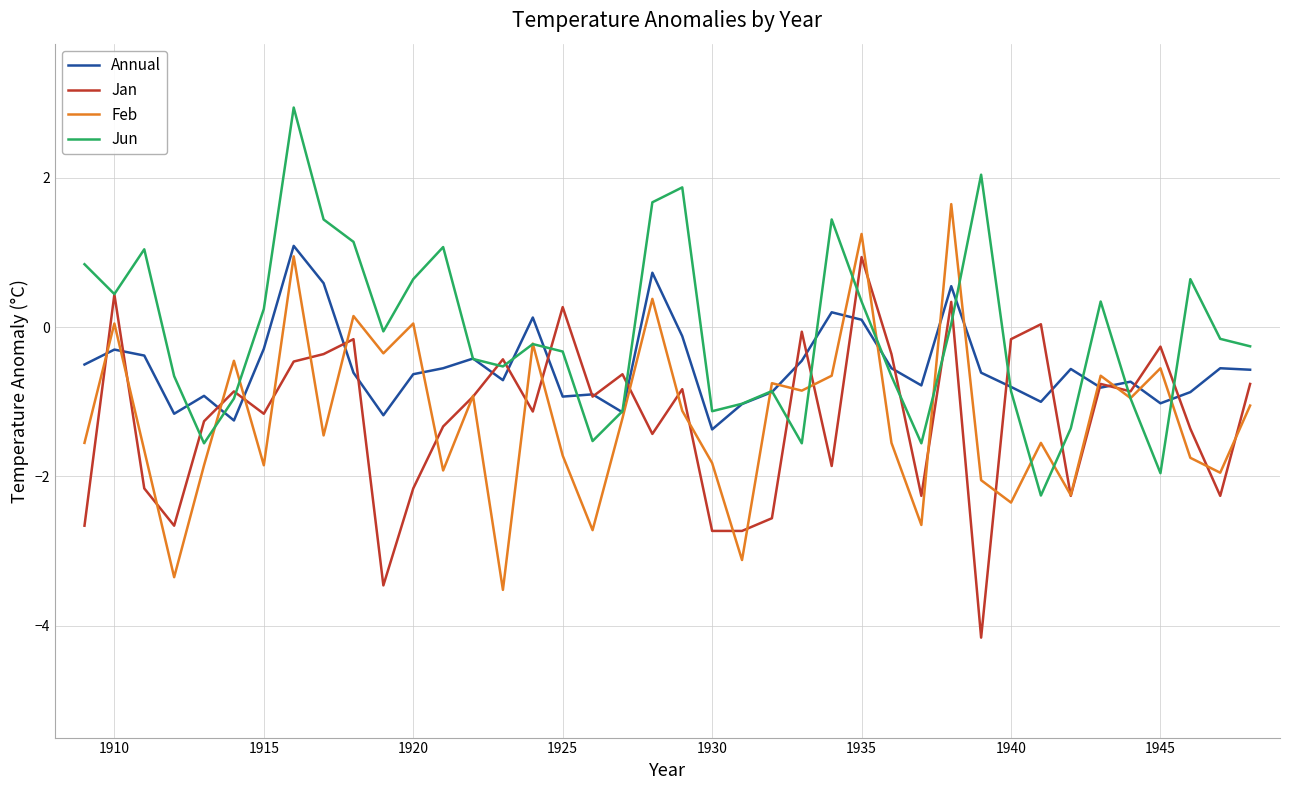

After their last crossing, which series has the higher values: Jan or Jun?

Jun